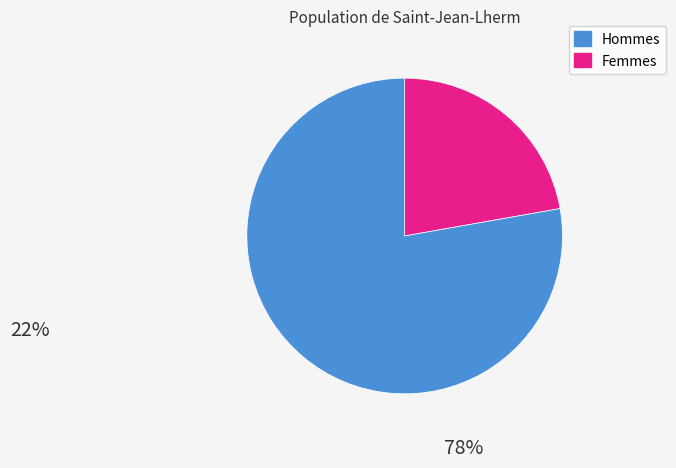

Count the number of slices in the pie.

2